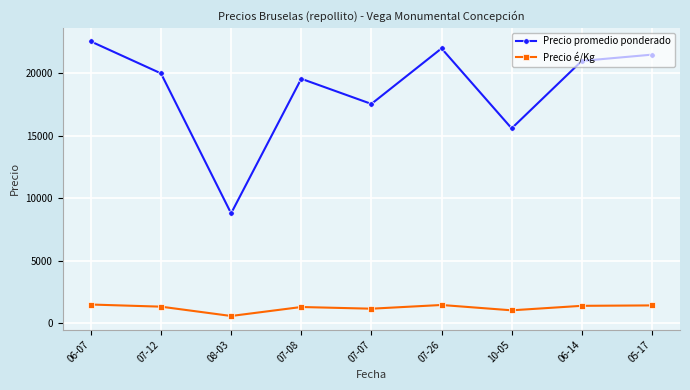

What is the value of the Precio é/Kg point at the 2nd from the left?

1333